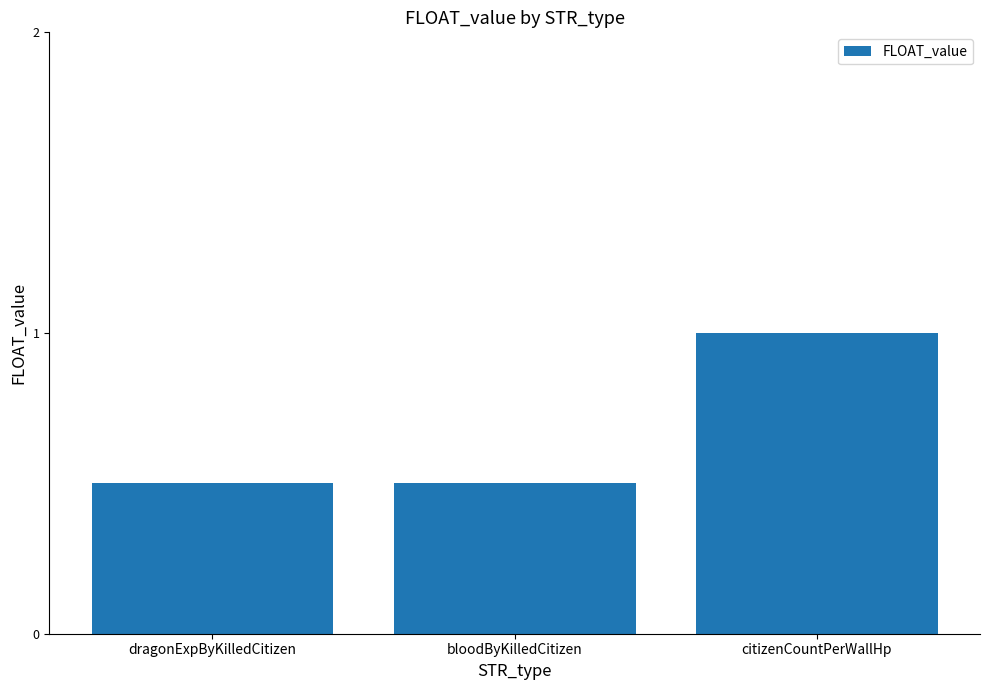

What is the average value?

0.7